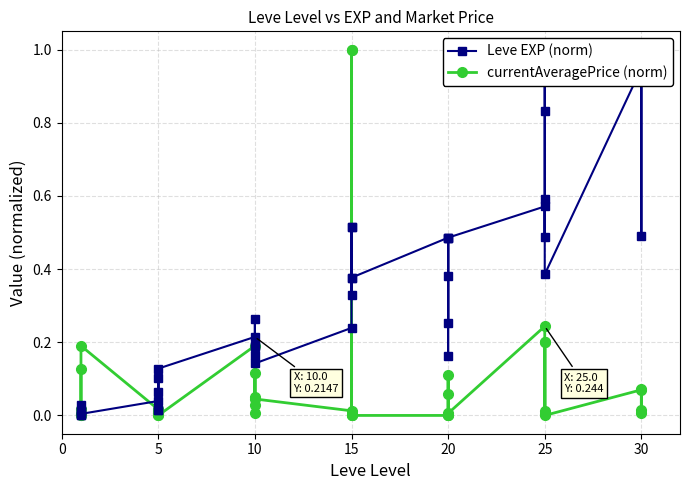

How many times do Leve EXP (norm) and currentAveragePrice (norm) cross each other?

9